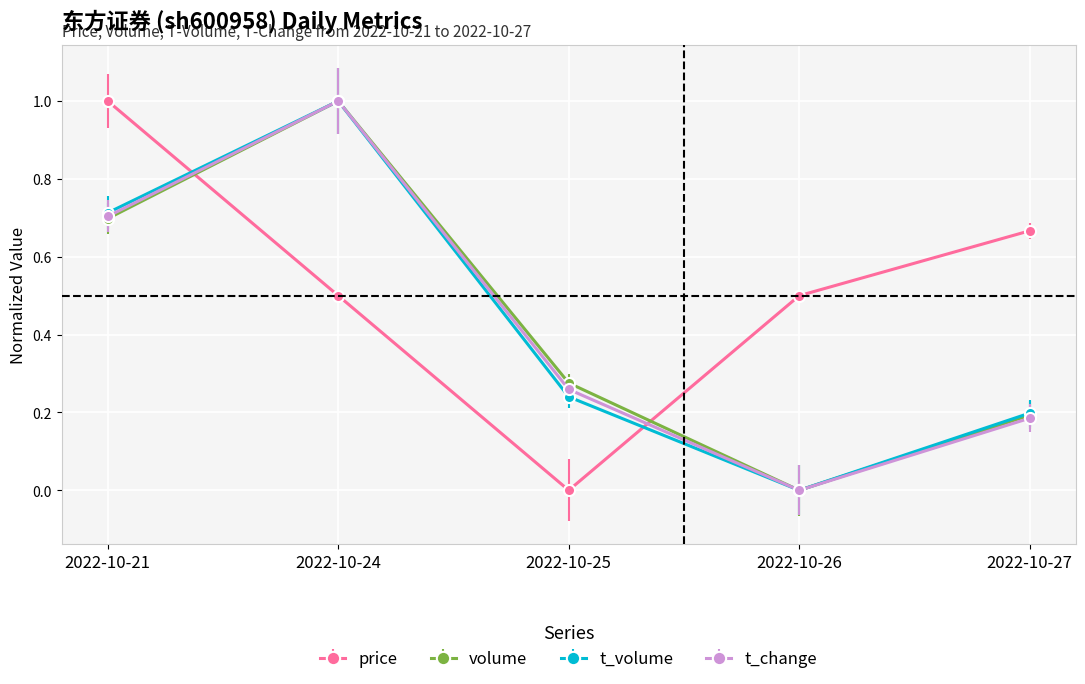

Between 2022-10-25 and 2022-10-26, which series saw the biggest shift?

price